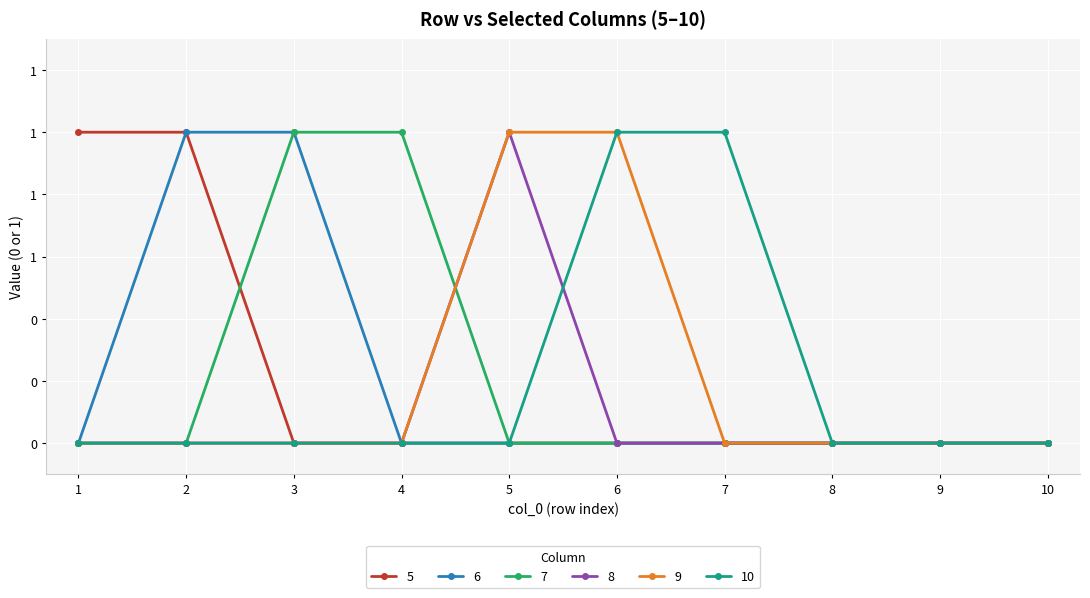

List the series in order of their peak value, lowest first.

5, 6, 7, 8, 9, 10